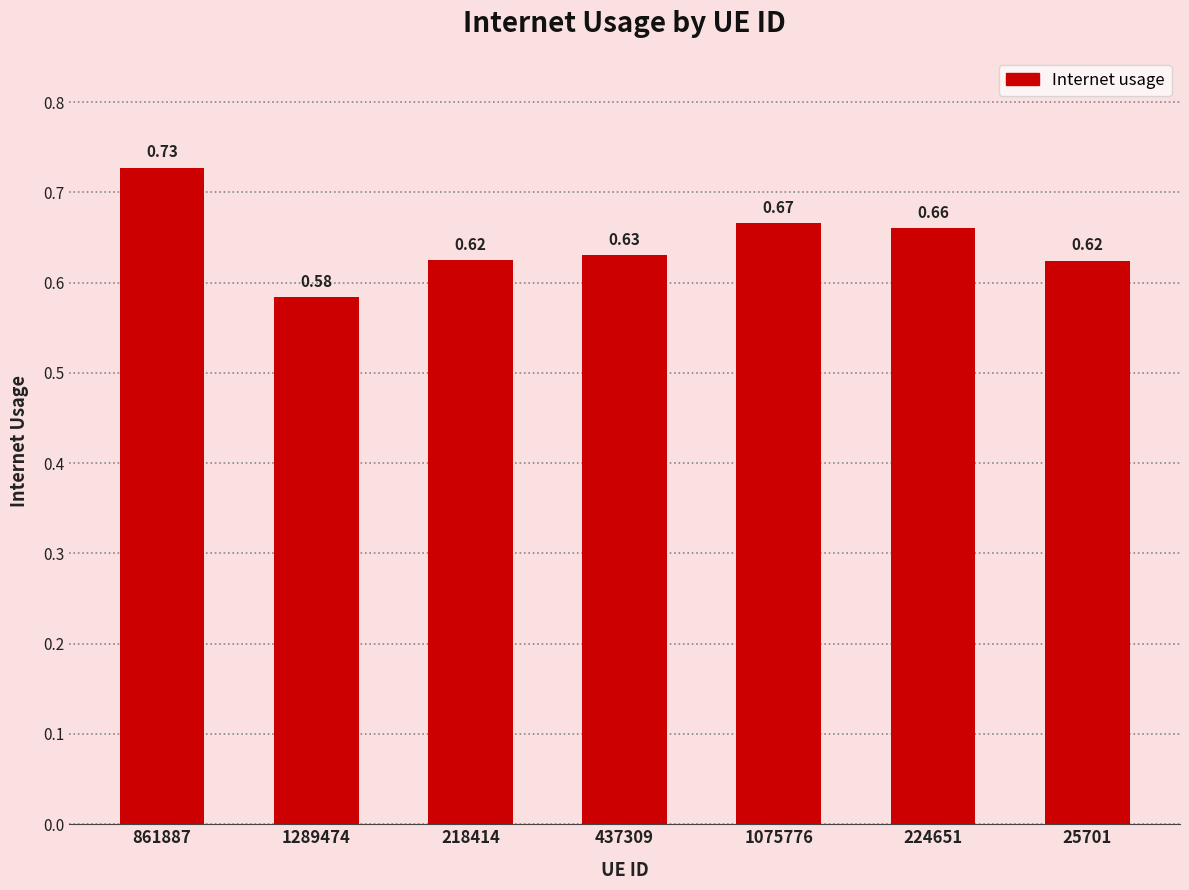

What is the sum of all values?

4.5